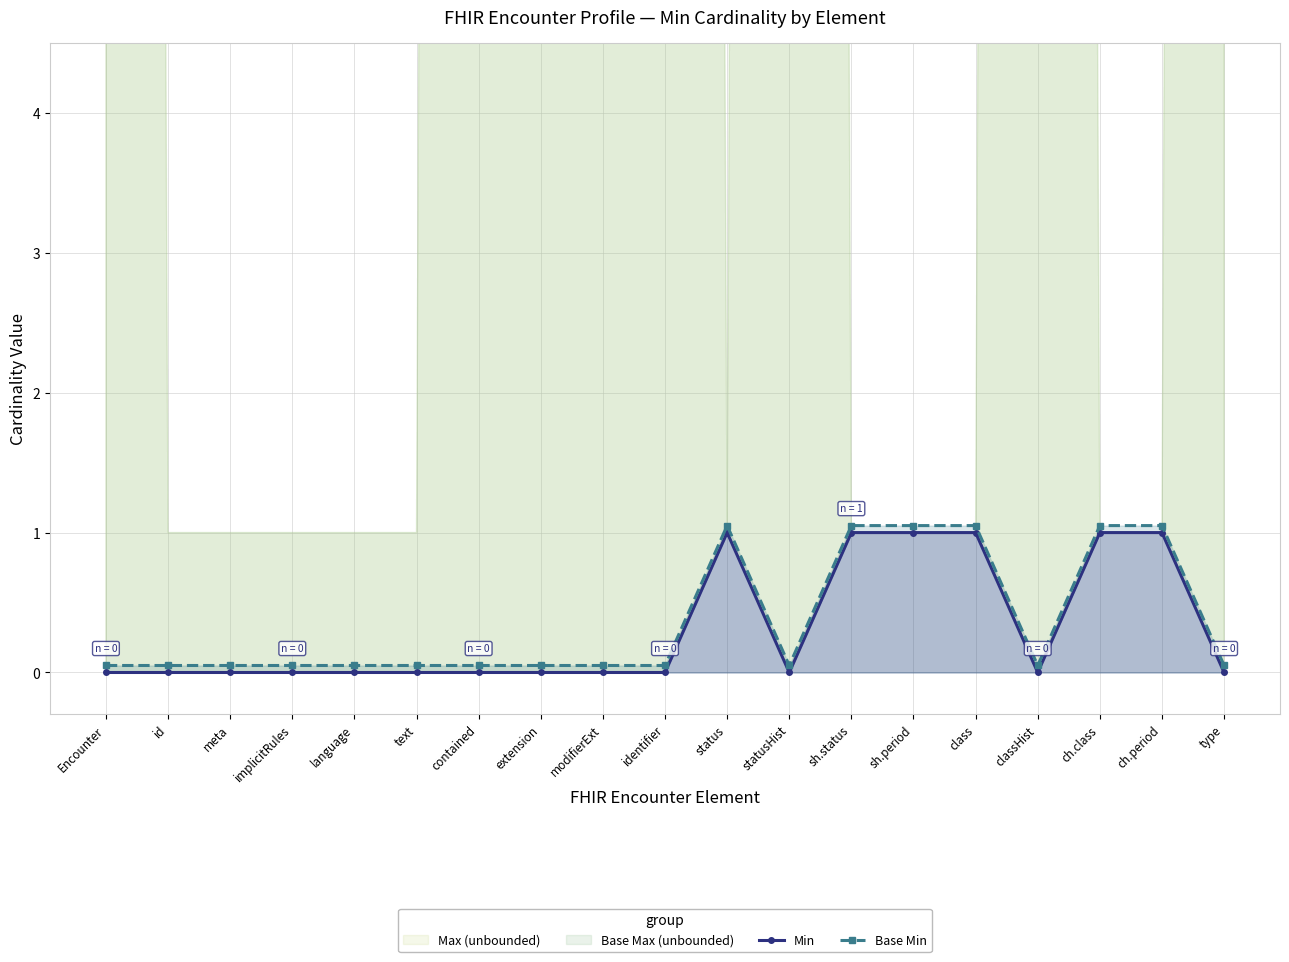

True or false: Base Min and Min intersect in this chart.

False